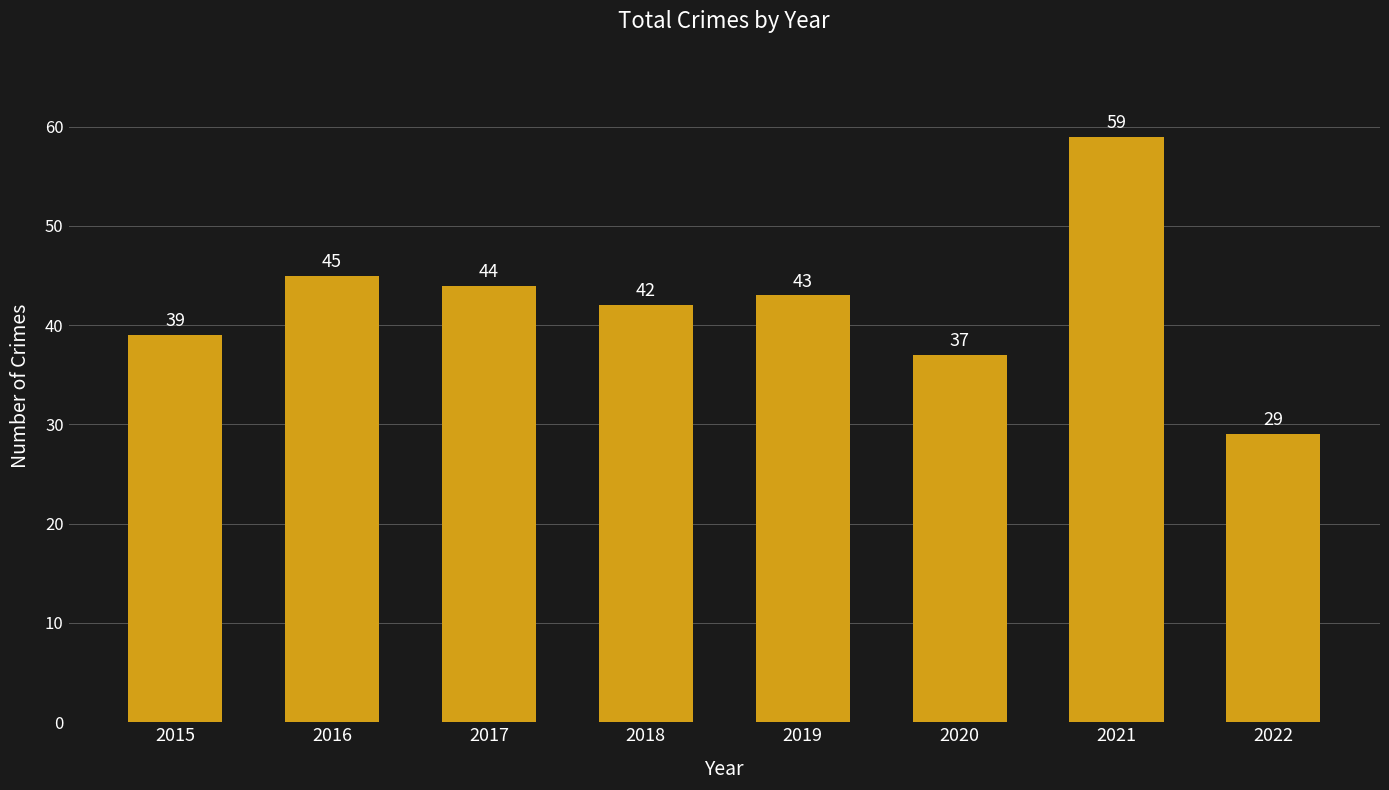

Reading left to right, what are all the values shown in this chart?

39	45	44	42	43	37	59	29